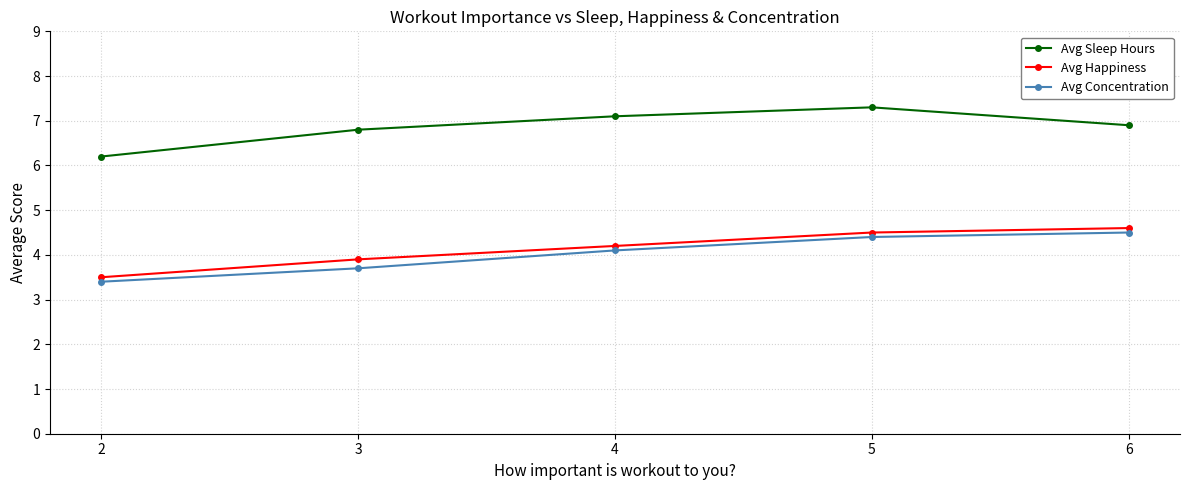

What is the maximum value for Avg Happiness?

4.6